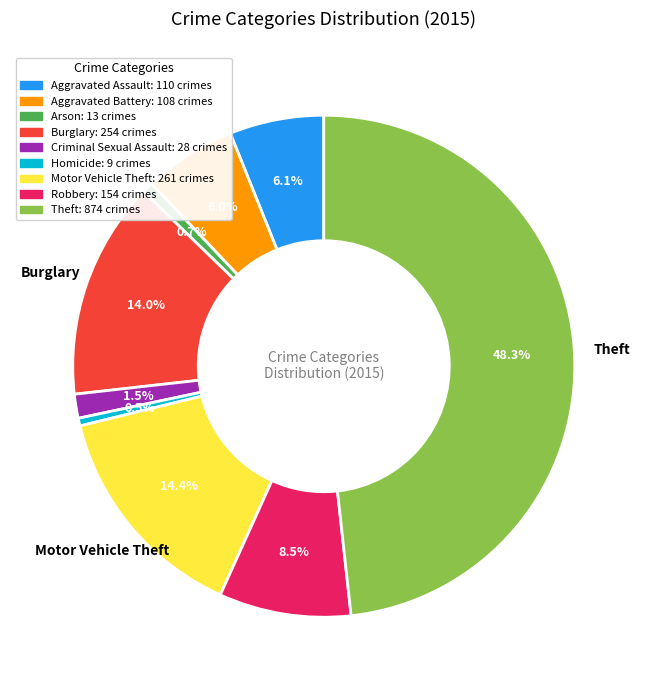

How many slices are in this pie chart?

9